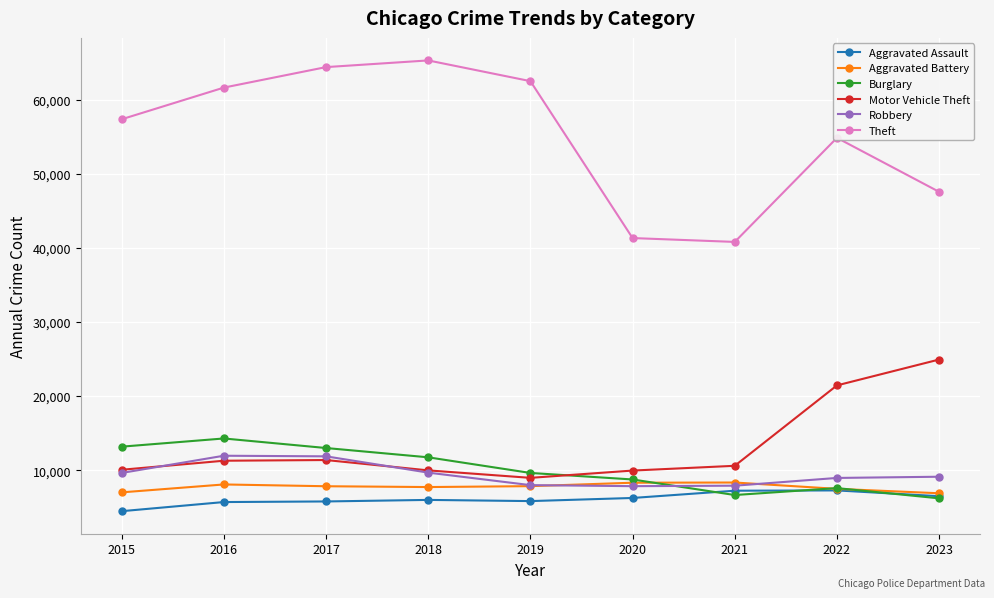

What is the approximate value of Aggravated Assault at 2023, to the nearest 50?

6500